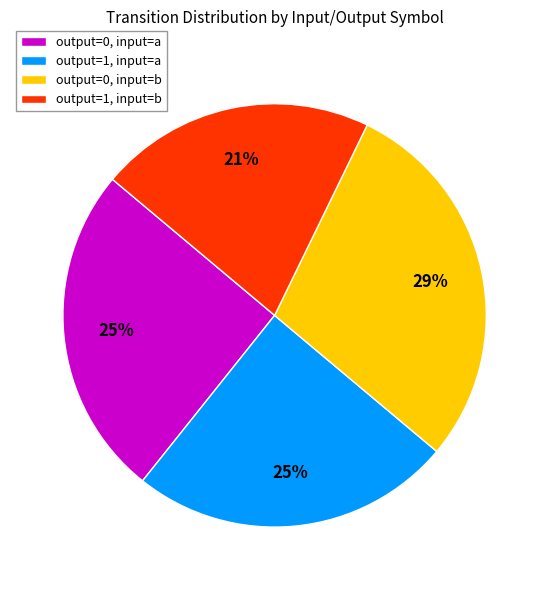

To the nearest percent, what is the average slice percentage?

25%